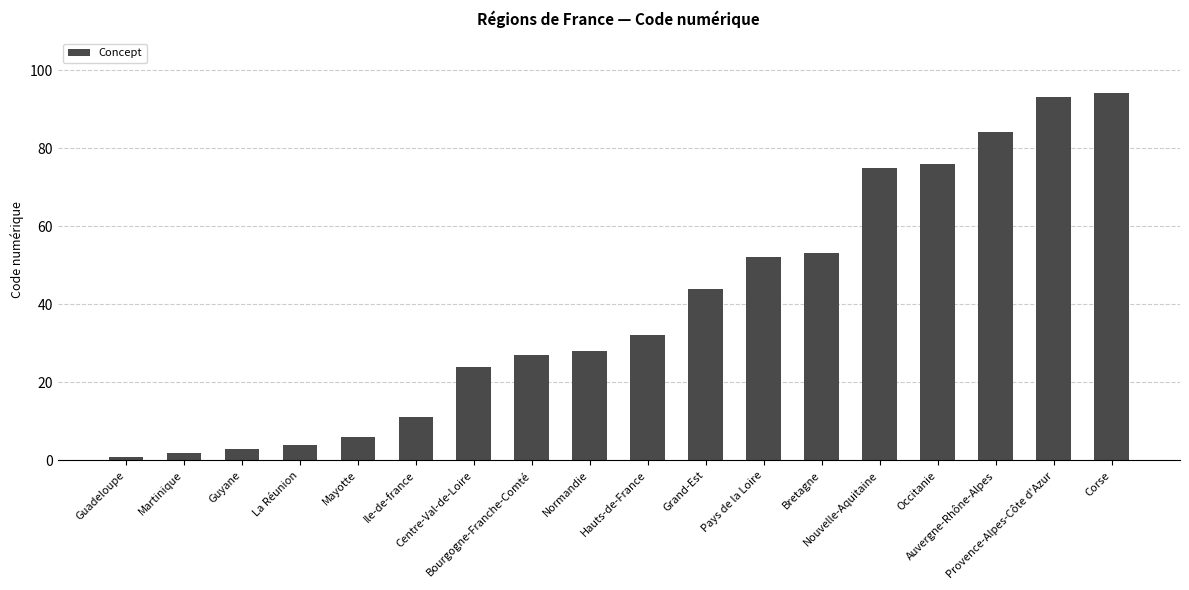

What is the difference between the second highest and second lowest values?

91